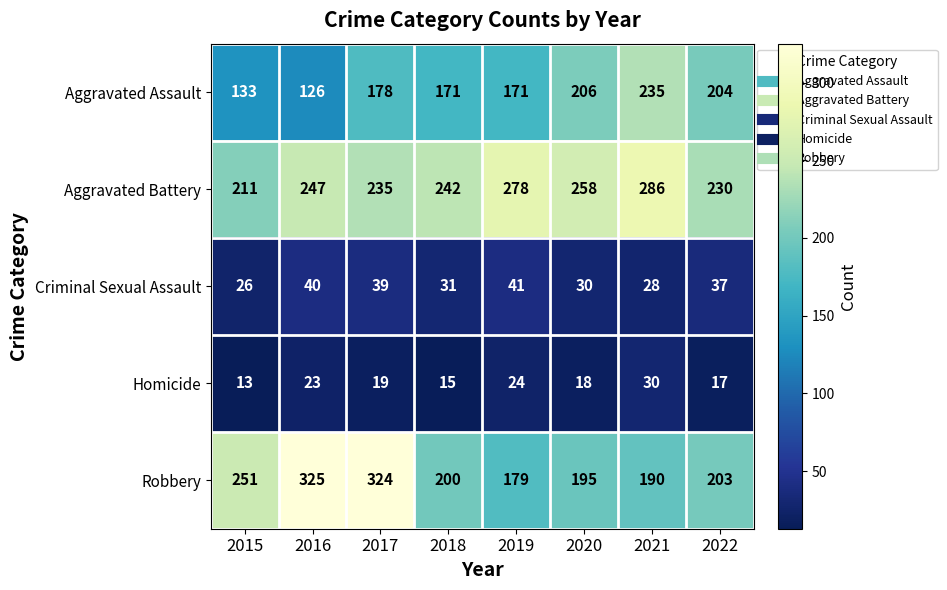

At which label does Aggravated Battery reach its minimum?

2015